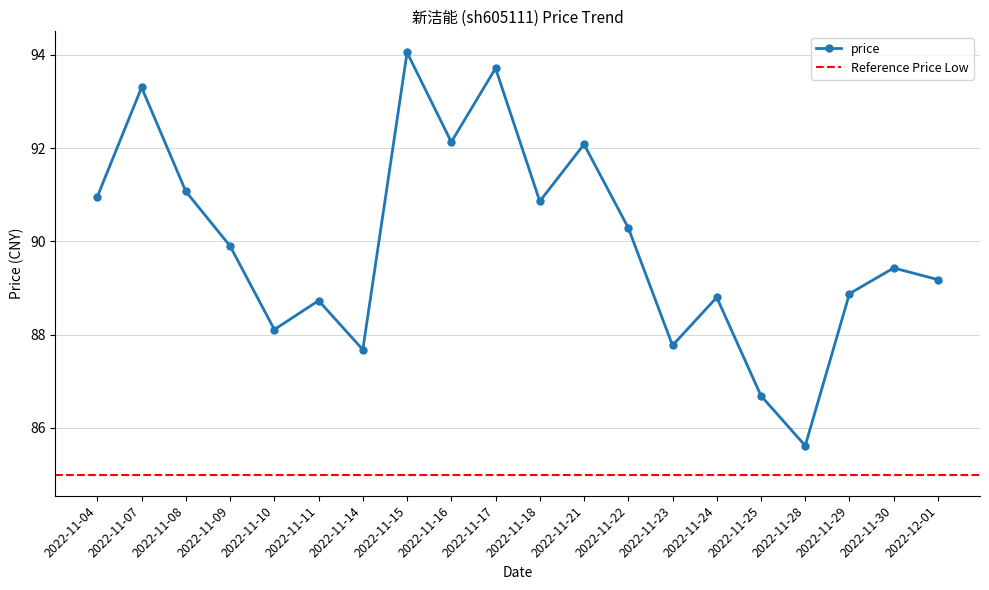

The value at 2022-11-17 is 138.3. True or false?

False